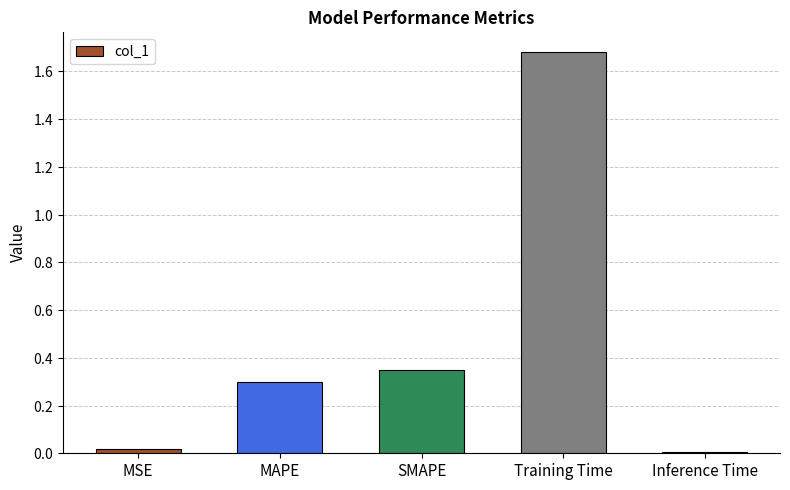

Reading right to left, what are all the values shown in this chart?

Inference Time=0.0	Training Time=1.7	SMAPE=0.3	MAPE=0.3	MSE=0.0